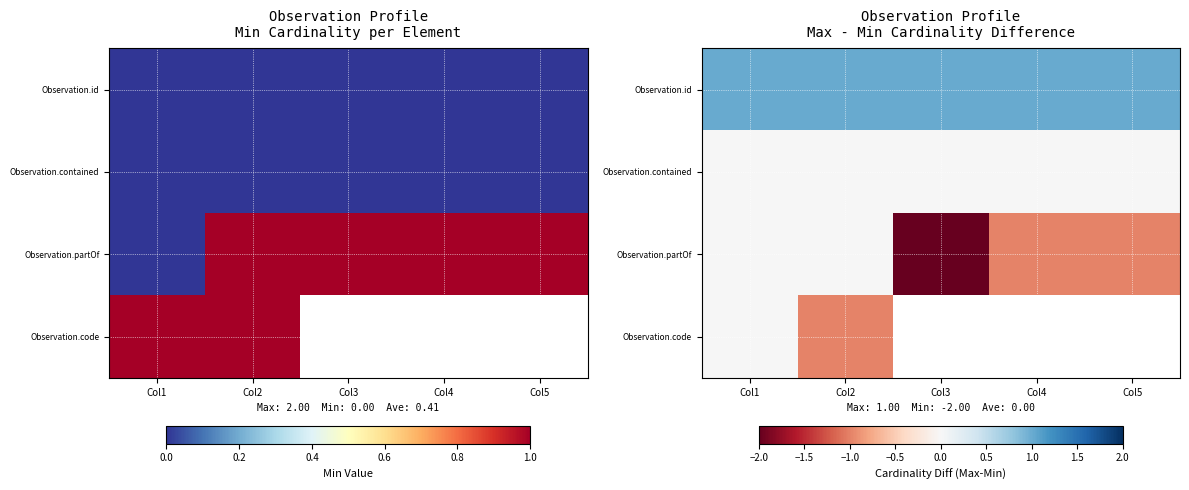

Between Col1 and Col3, which is larger?

Col1